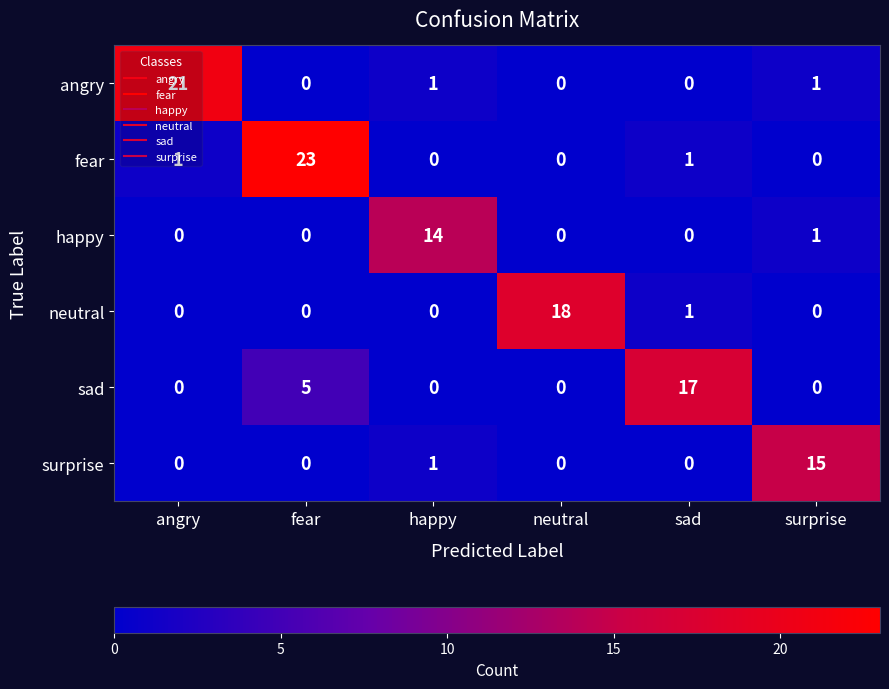

What is the sum of all sad values?

22